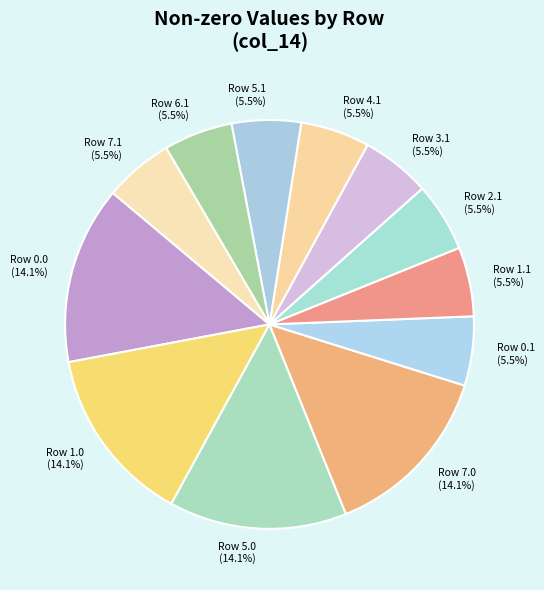

How many slices are in this pie chart?

12